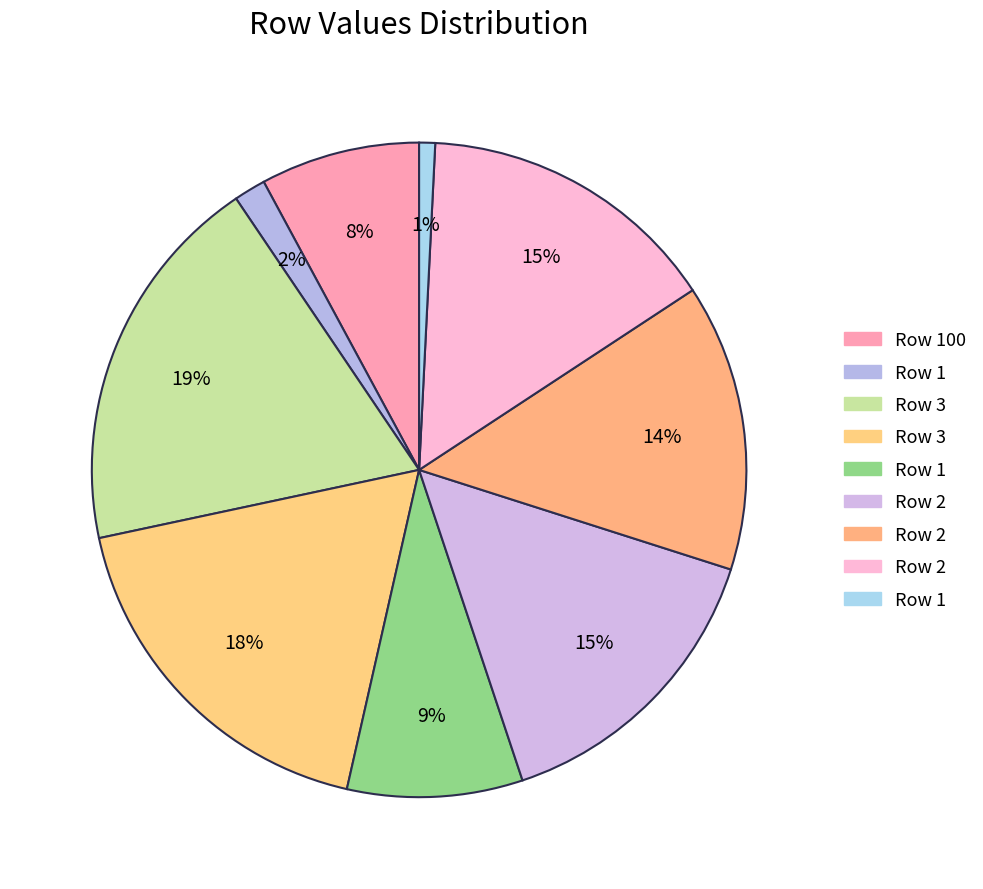

How many slices are in this pie chart?

9